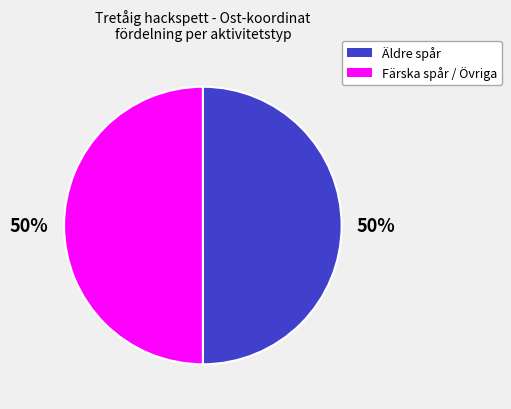

To the nearest percent, what is the average slice percentage?

50%